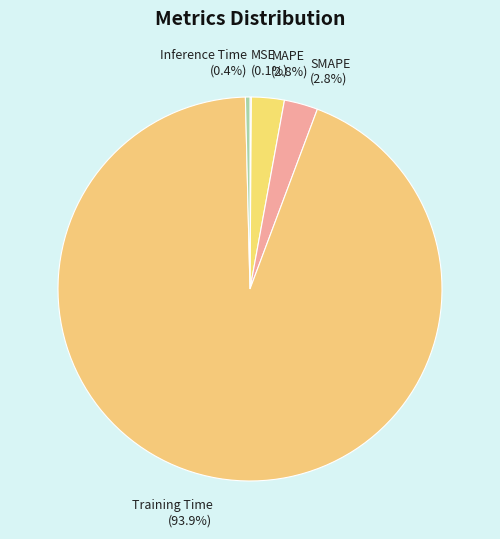

Which slice is the largest?

Training Time